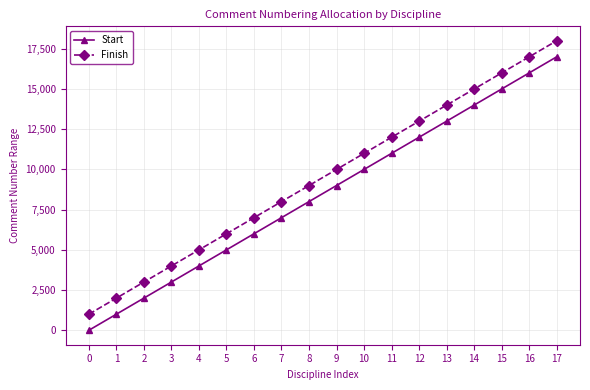

Does the chart have visible grid lines?

Yes